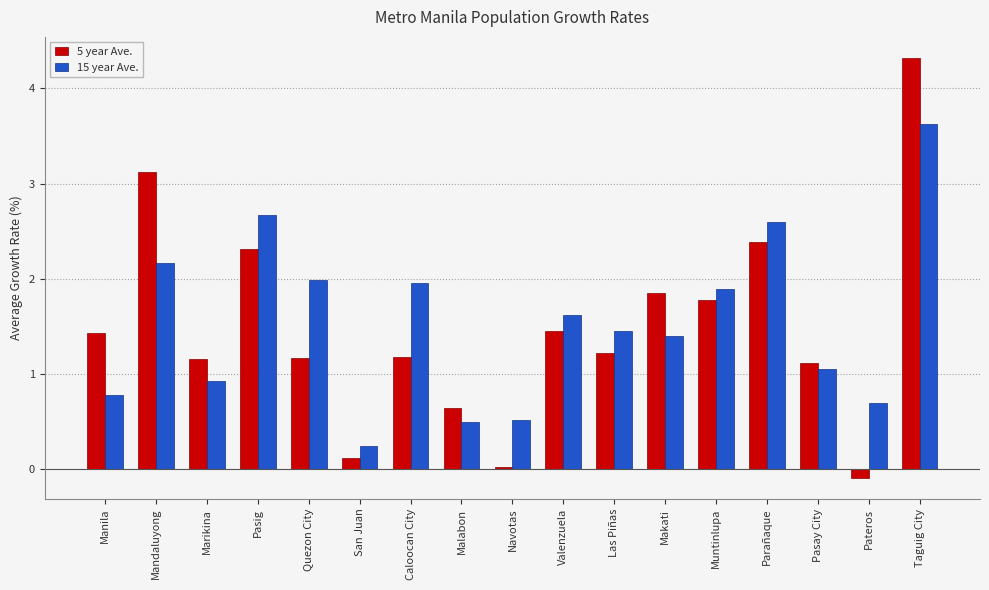

What is the maximum value for 5 year Ave.?

4.3